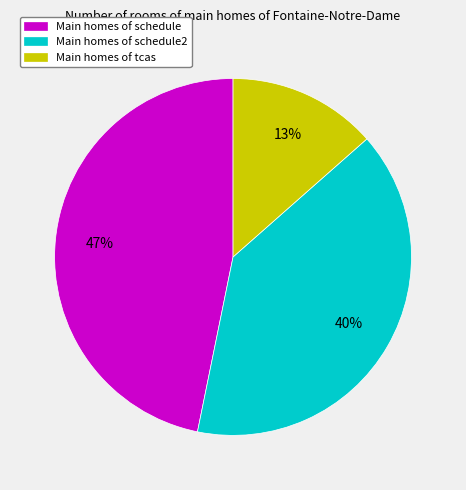

To the nearest percent, what is the average slice percentage?

33%